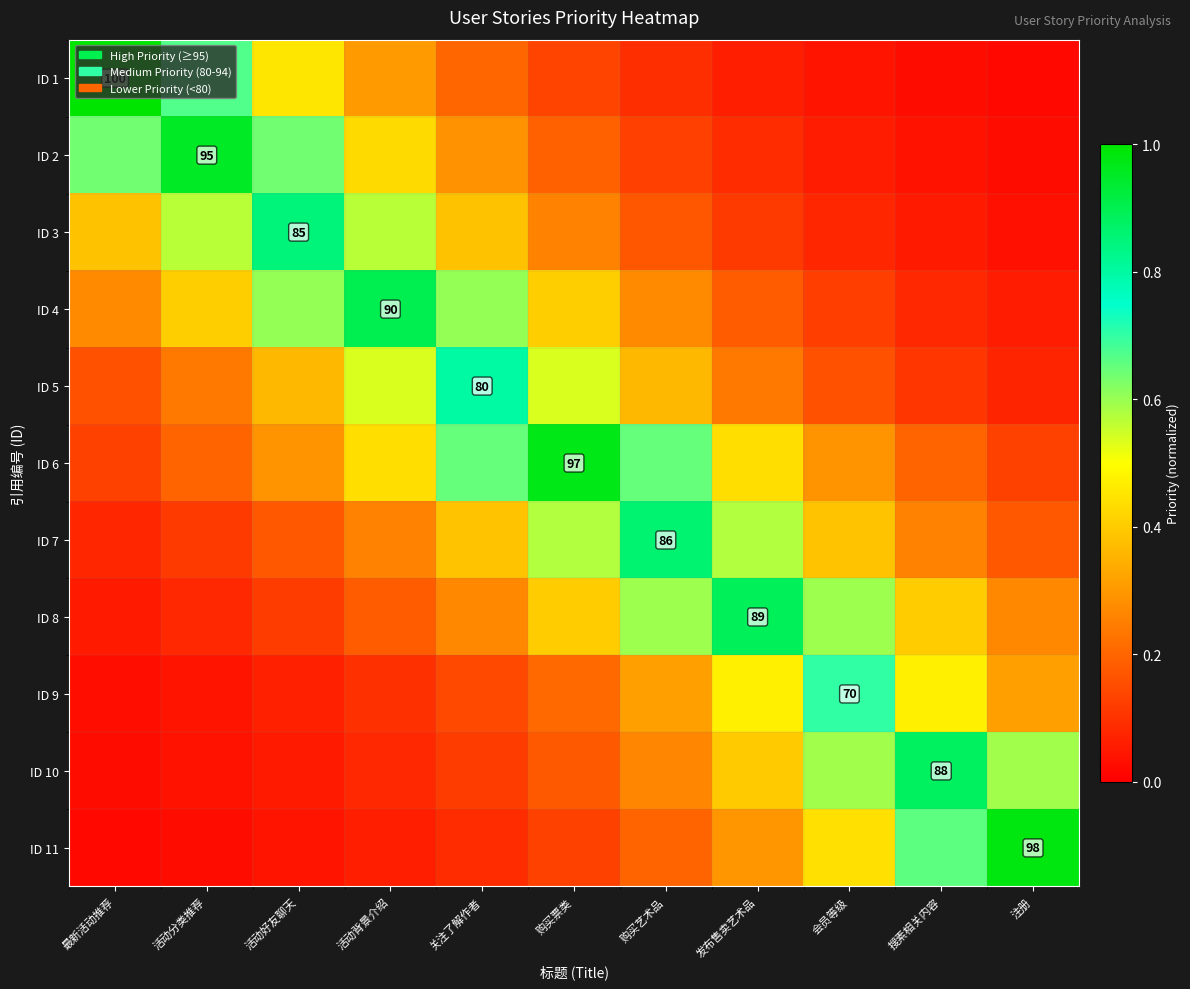

At which category does the chart reach its minimum across all series?

最新活动推荐